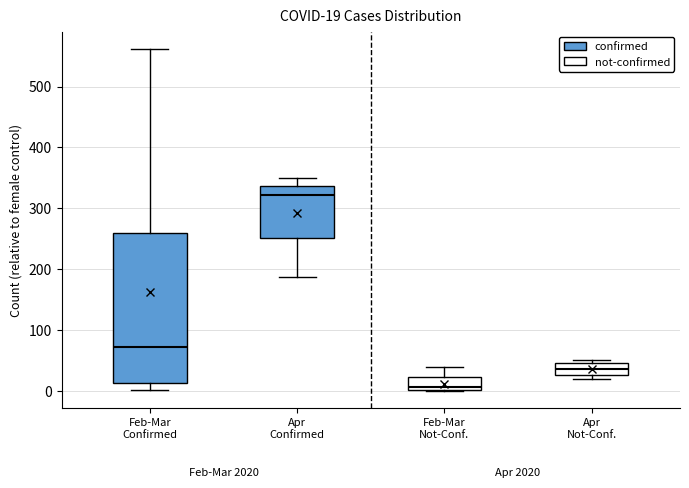

Which box's median line is the lowest?

Feb-Mar Not-Conf.